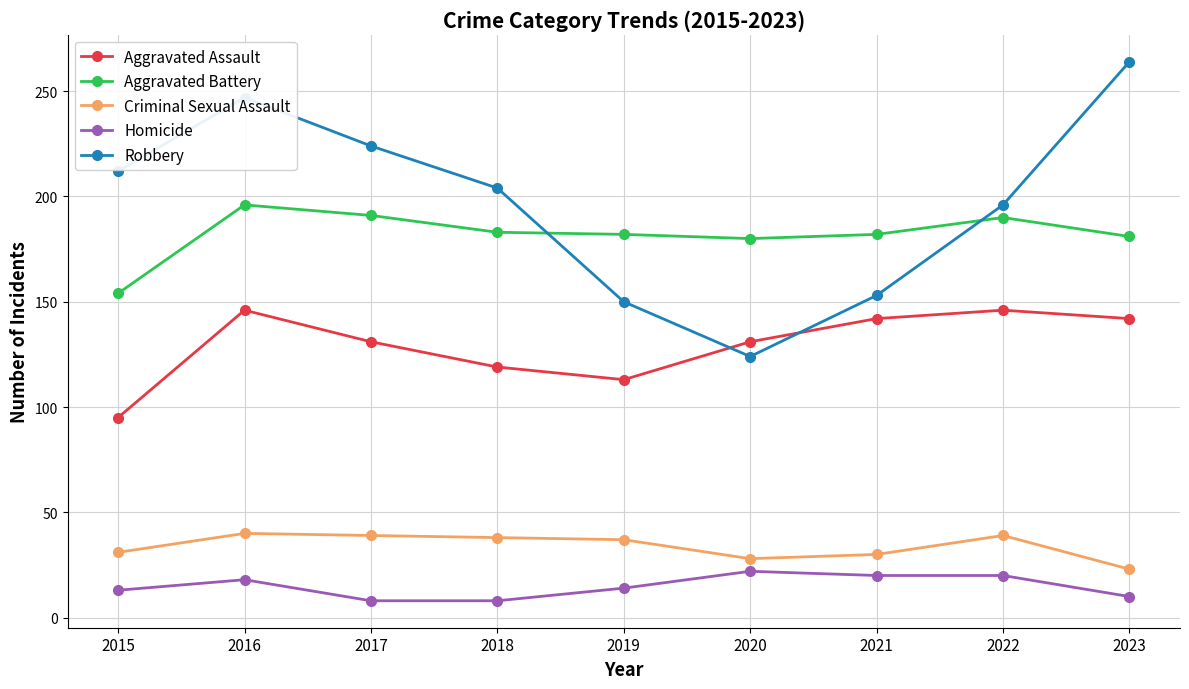

True or false: Aggravated Battery and Robbery cross at least once.

True